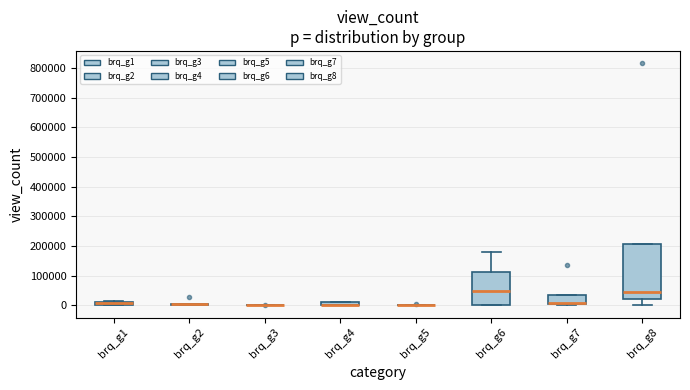

Comparing the boxes themselves (not the whiskers), which one is the tallest?

brq_g8